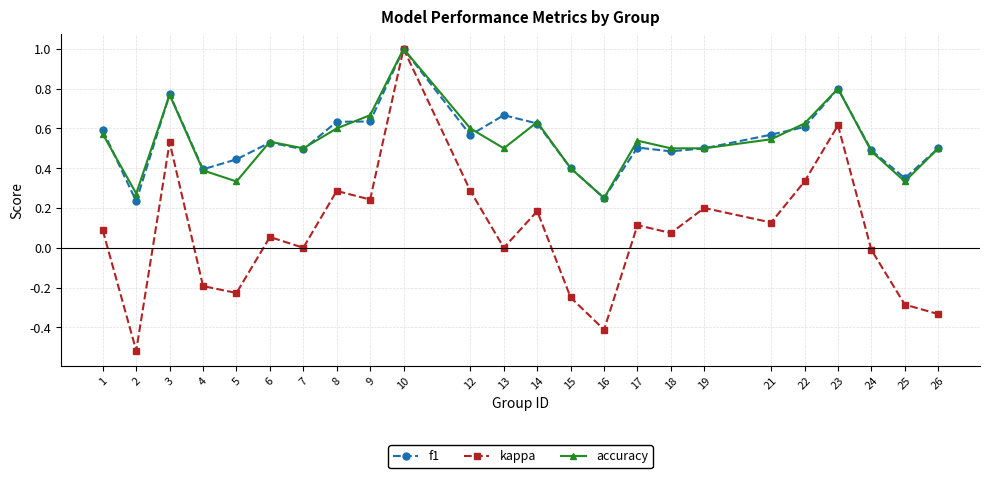

The value of f1 at 22 is 0.9. True or false?

False